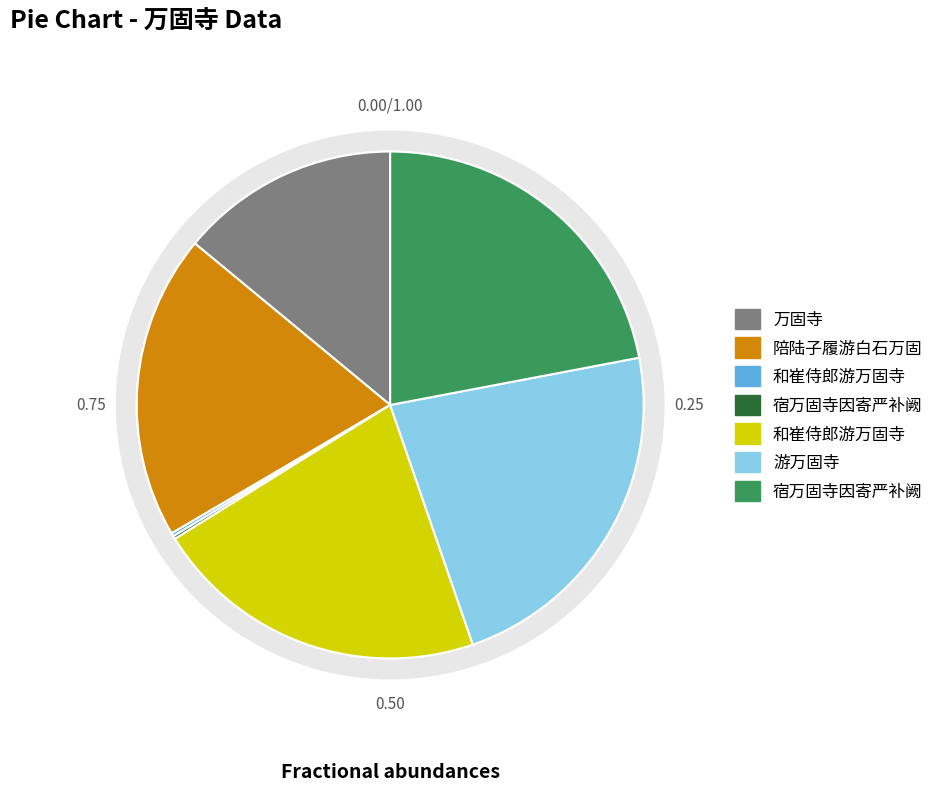

What percentage is NOT represented by 万固寺?

86.0%